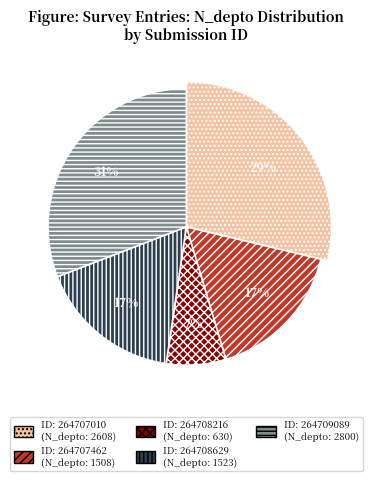

How many segments does this pie chart have?

5